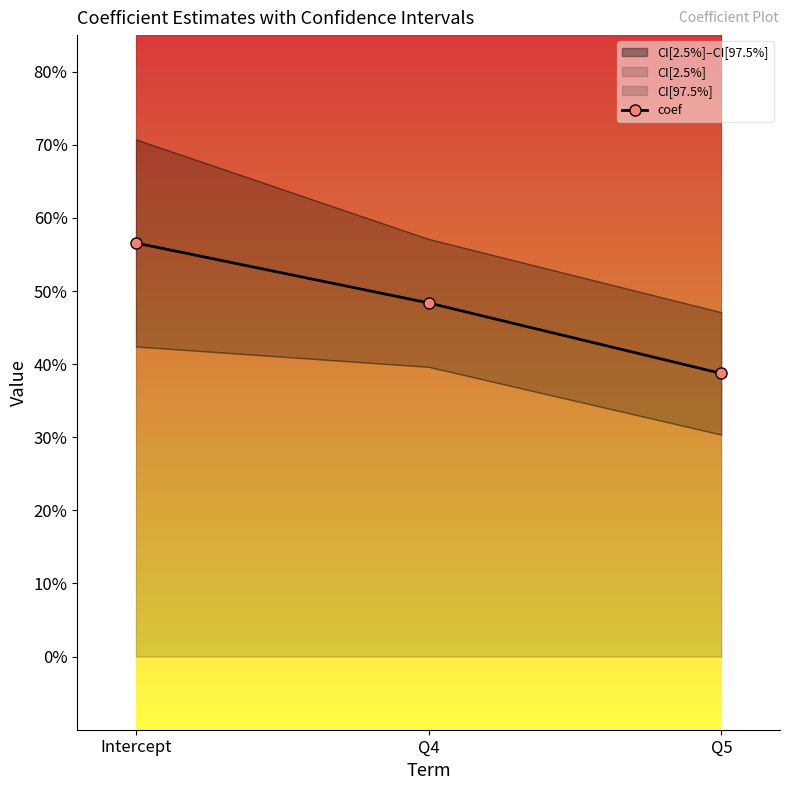

Reading left to right, extract all data points from this chart.

Intercept=0.6	Q4=0.5	Q5=0.4